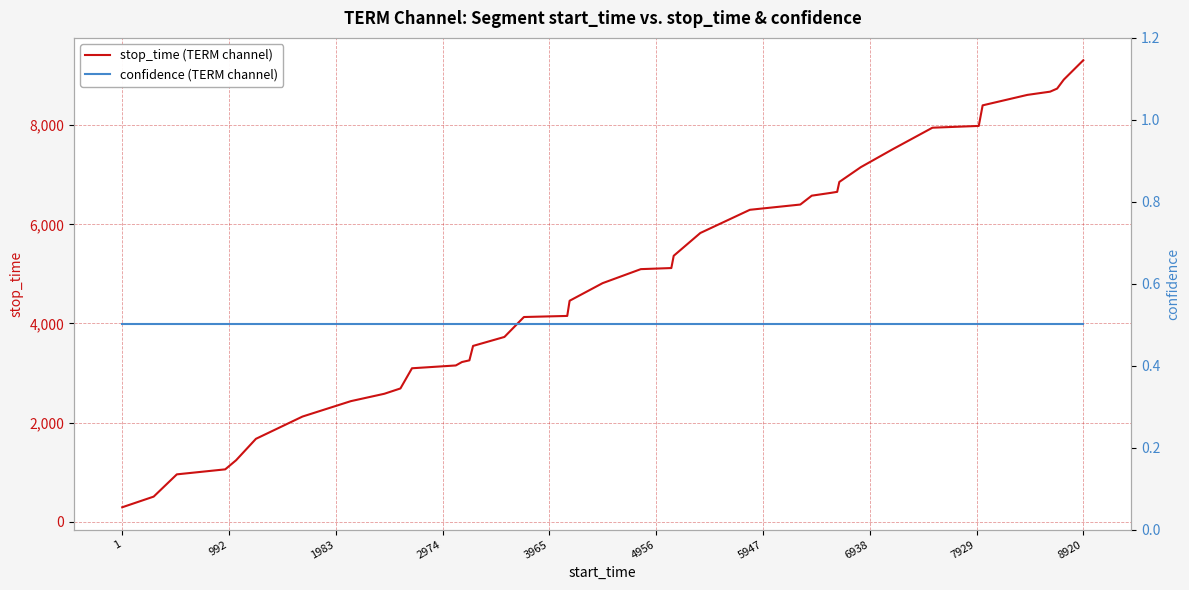

True or false: confidence (TERM channel) has more than 2 points higher than both neighbors.

False